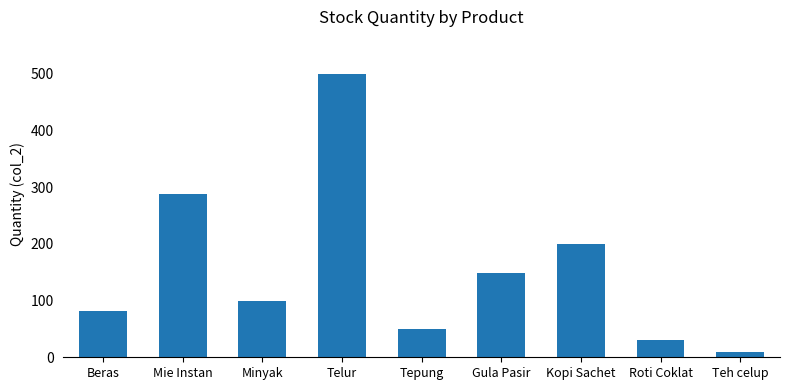

What is the label of the 5th bar from the left?

Tepung